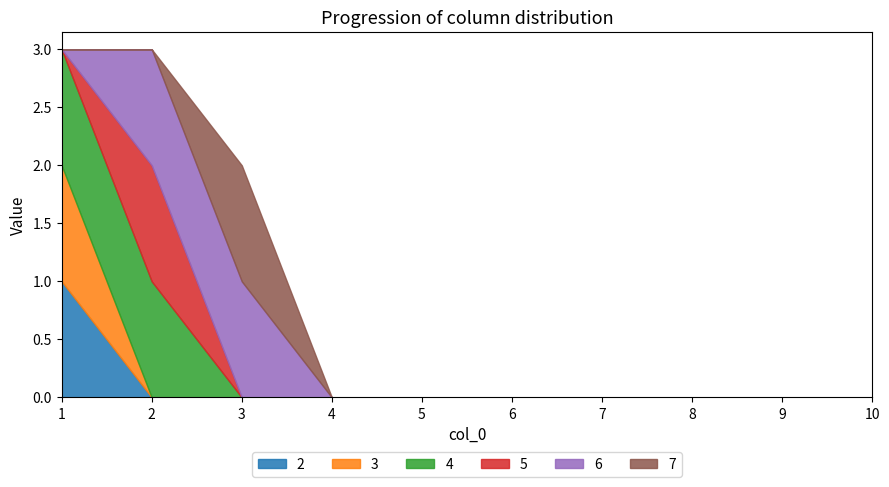

Which category has the lowest value in the 3 series?

2